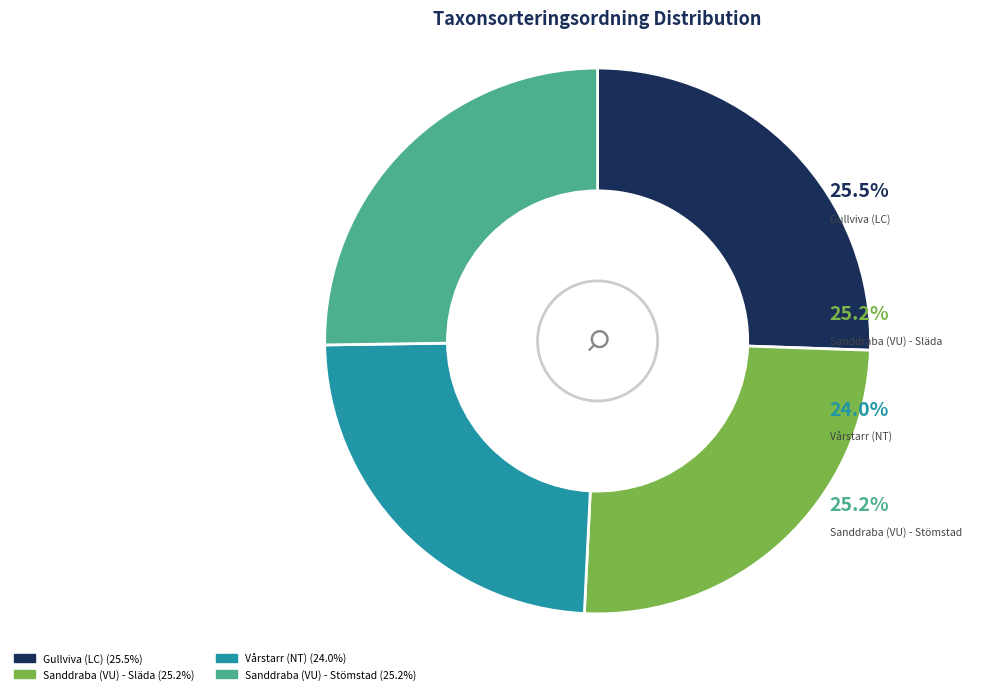

What percentage do Sanddraba (VU) - Släda and Vårstarr (NT) together represent?

49.2%